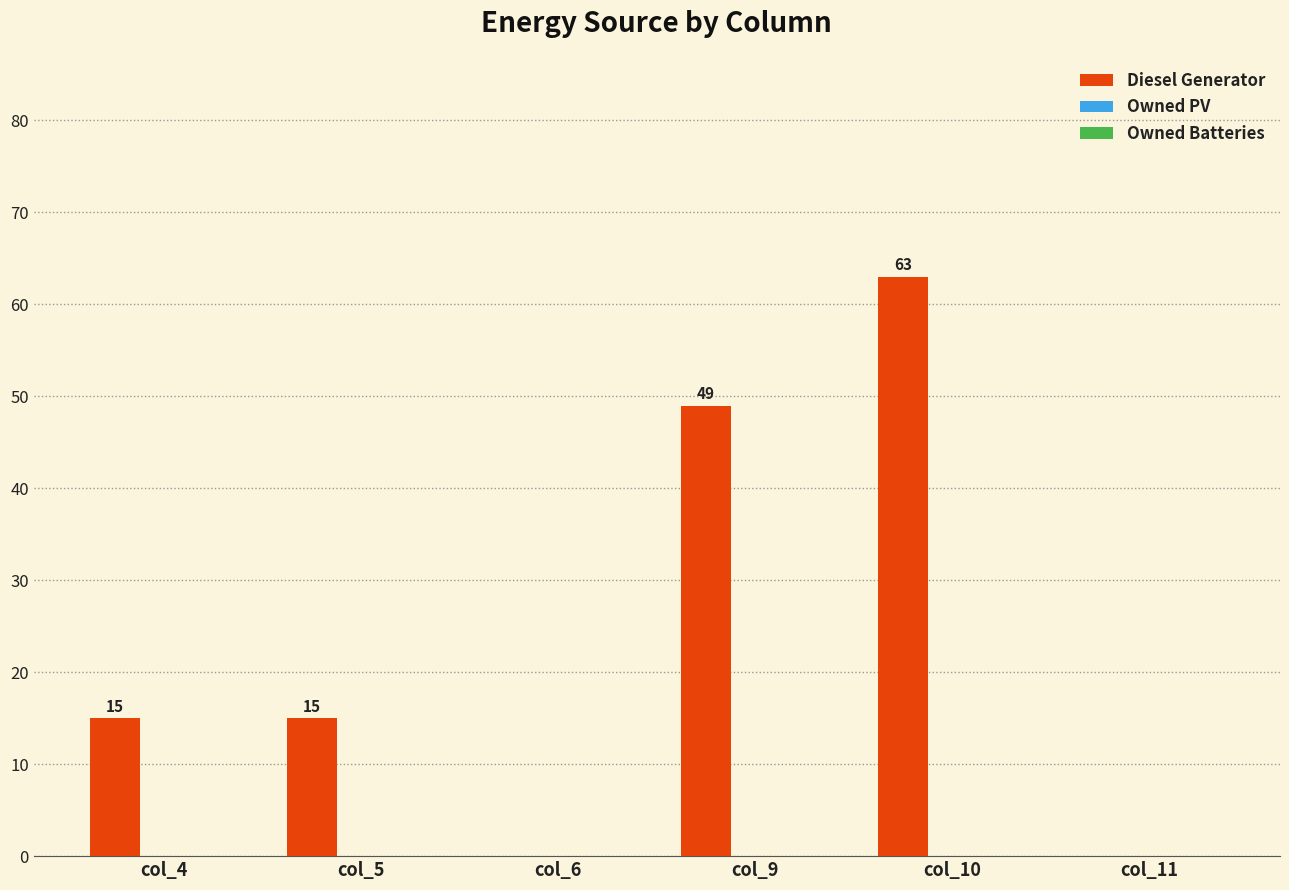

What is the change in value from col_4 to col_10?

+48